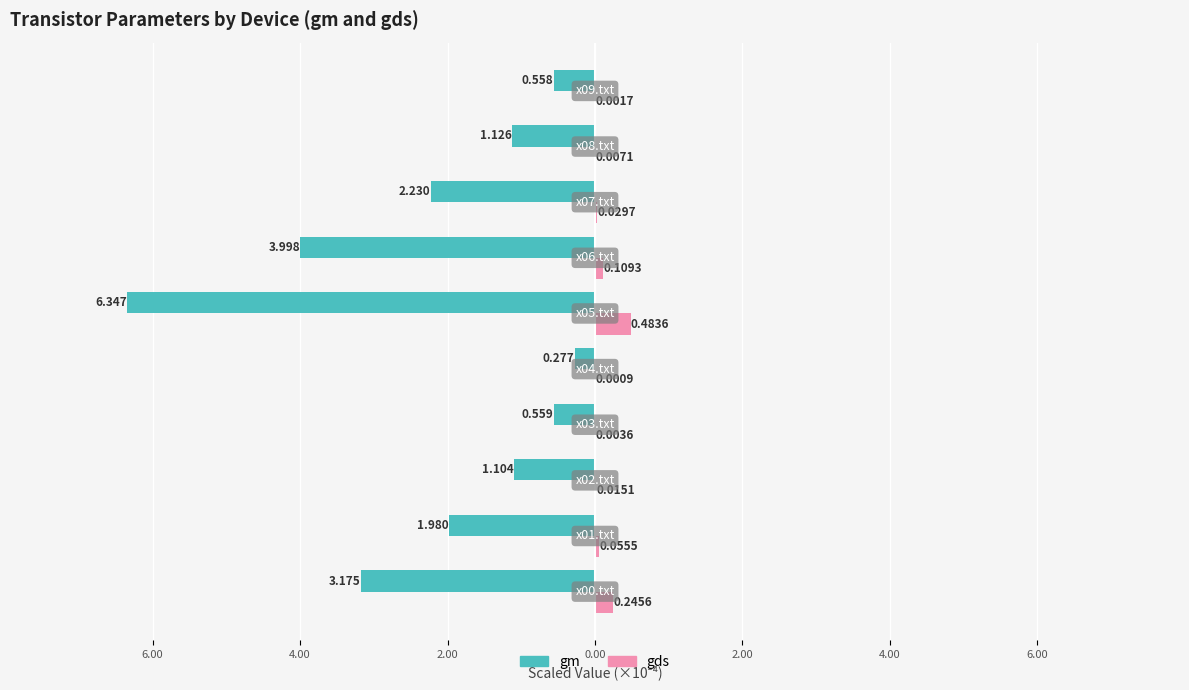

What are all the series names shown in the legend?

gm, gds